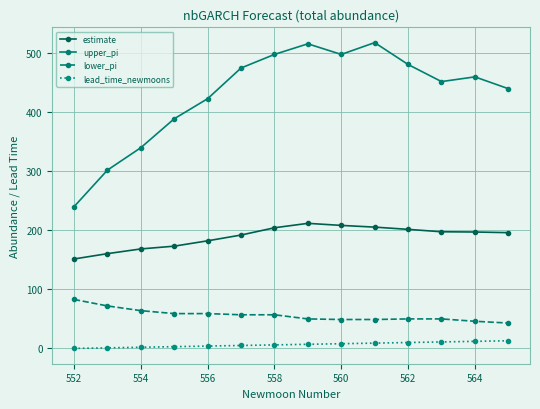

In upper_pi, how many points are higher than both neighbors (excluding endpoints)?

3